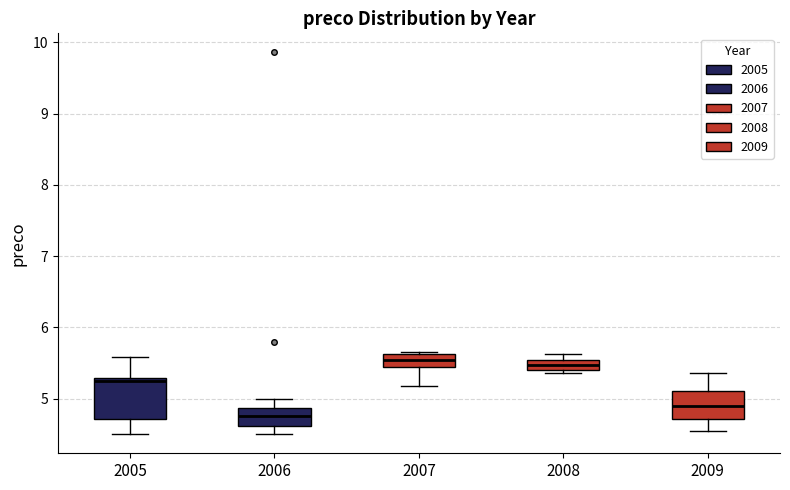

Which box is the tallest, from its lower edge to its upper edge?

2005